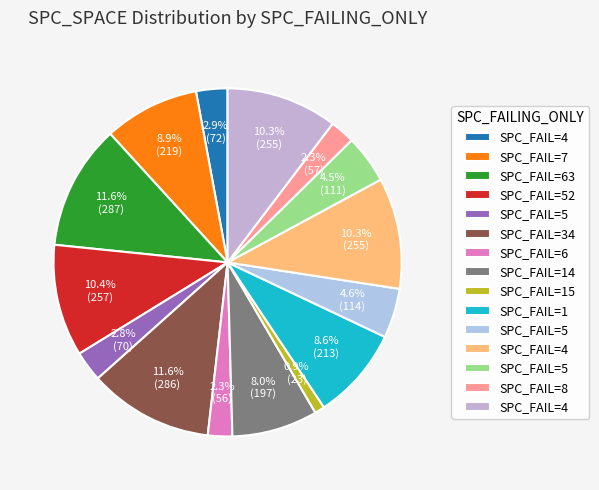

Which slice is the largest?

63